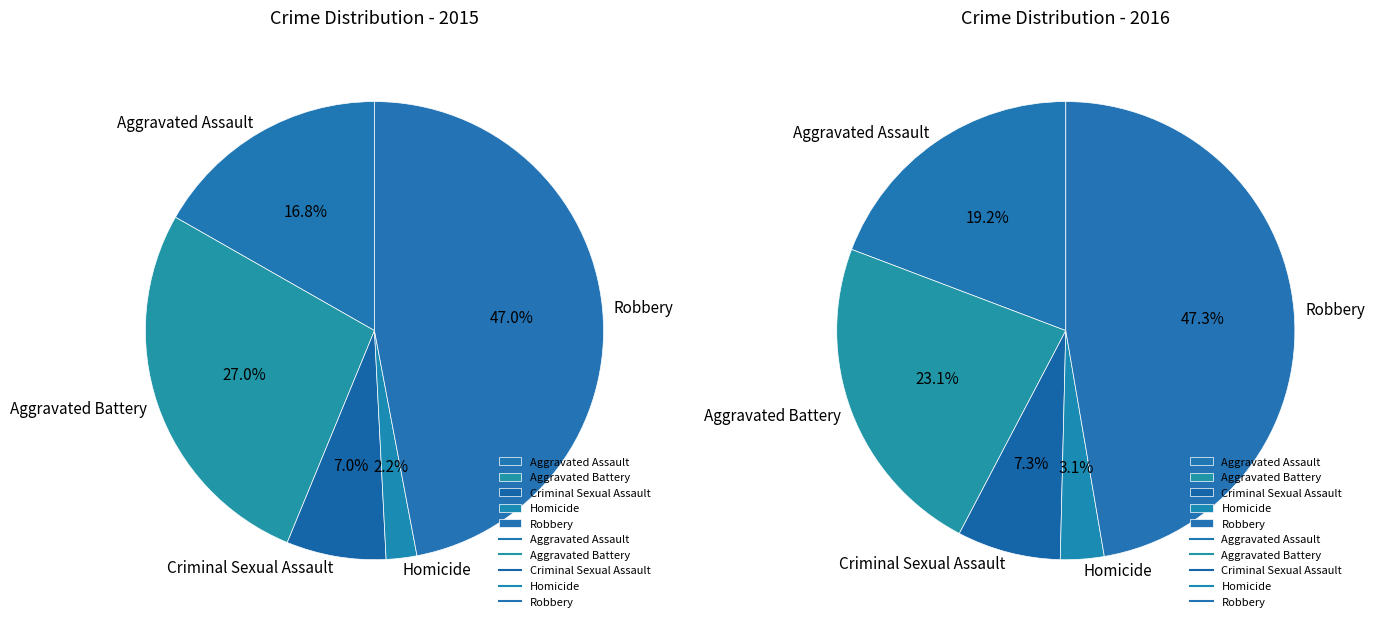

What is the largest slice in the pie chart?

Robbery